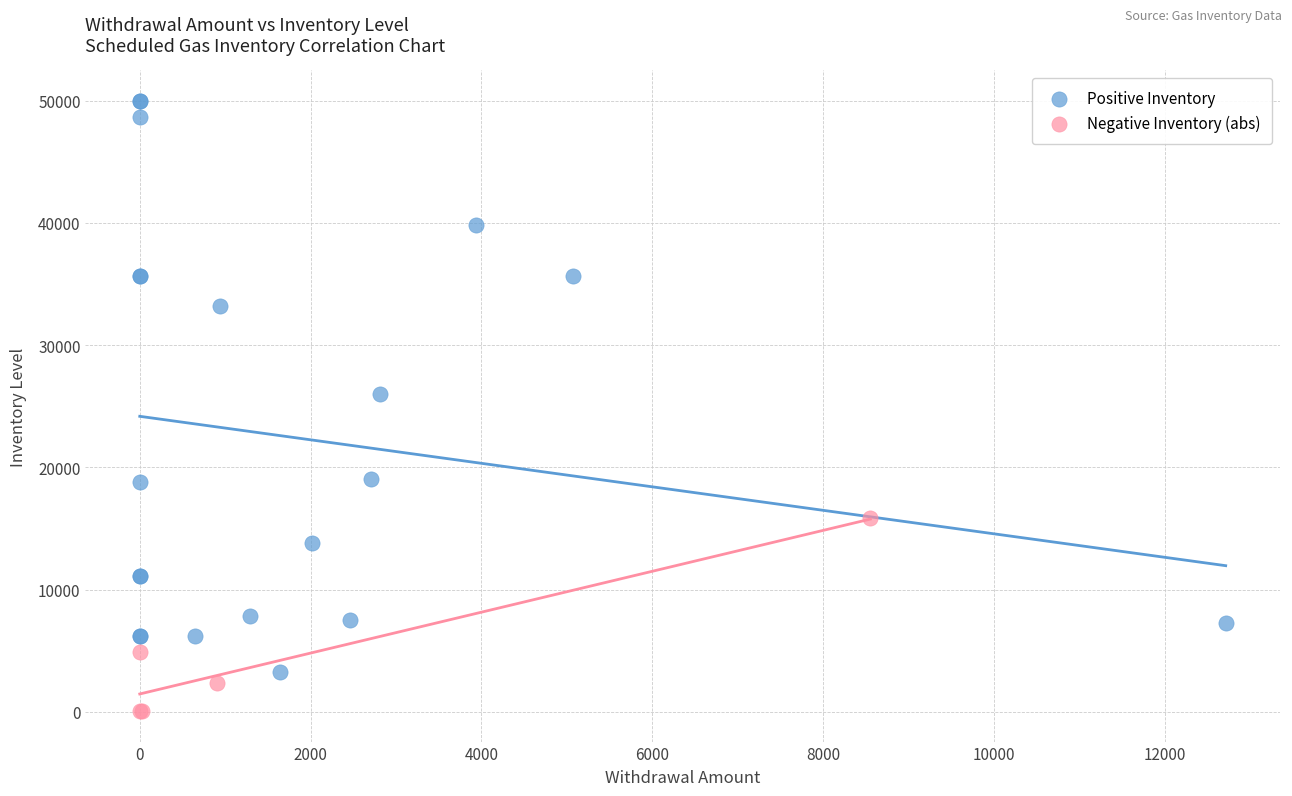

Which series contains the highest Y value?

Positive Inventory